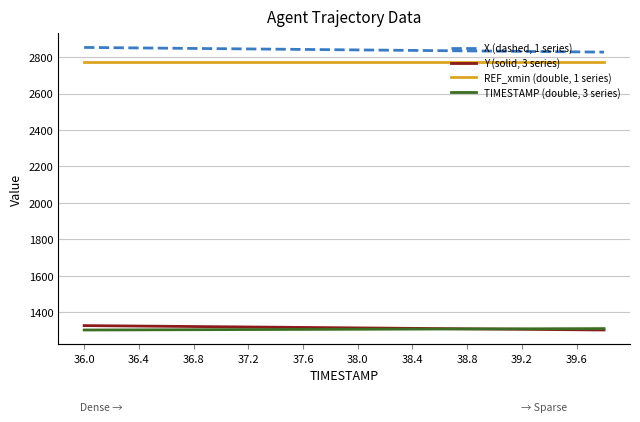

What are all the series names shown in the legend?

X (dashed, 1 series), Y (solid, 3 series), REF_xmin (double, 1 series), TIMESTAMP (double, 3 series)